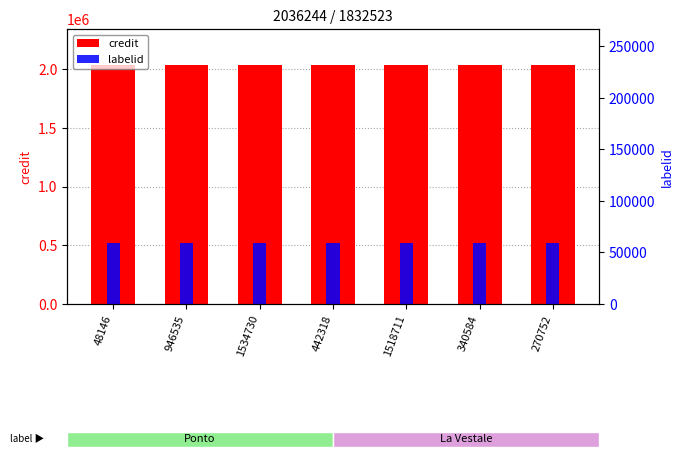

At which category is the sum across all series the highest?

48146